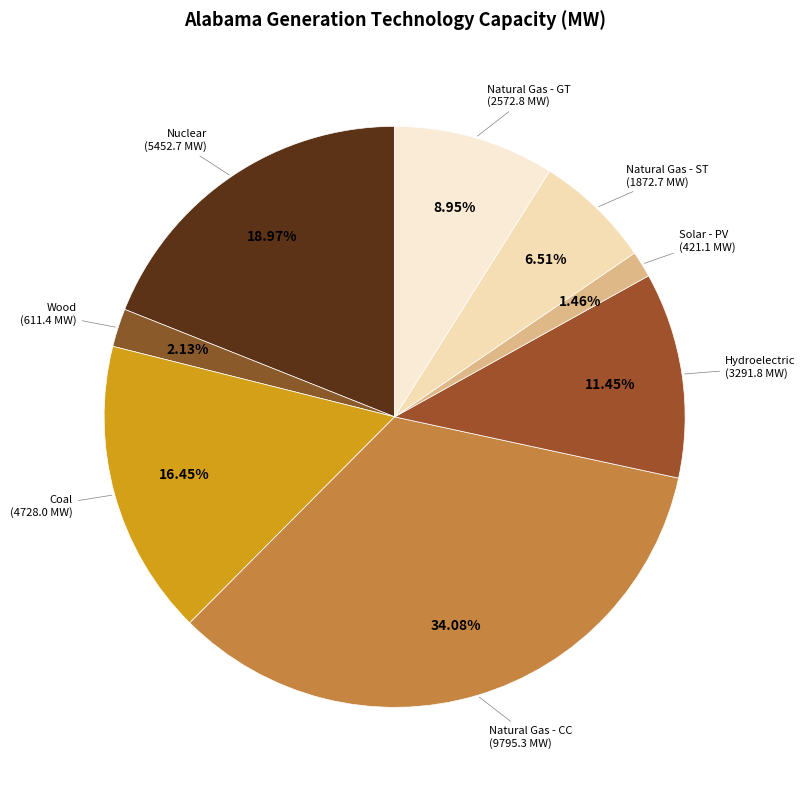

Which category has the smallest portion of the pie?

Solar - PV